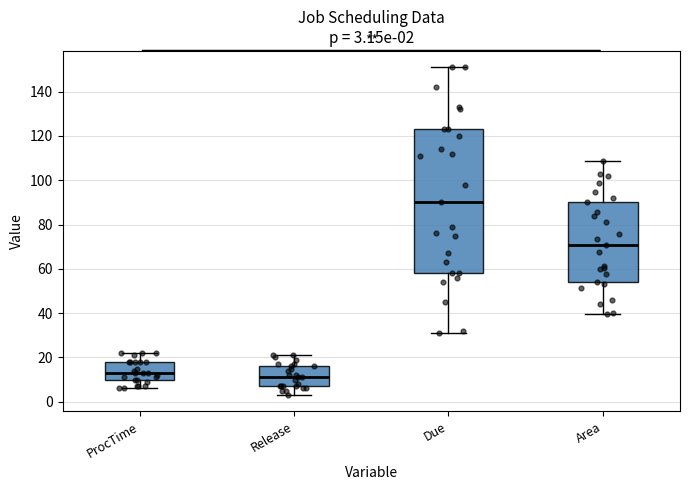

Which box has the highest median line?

Due